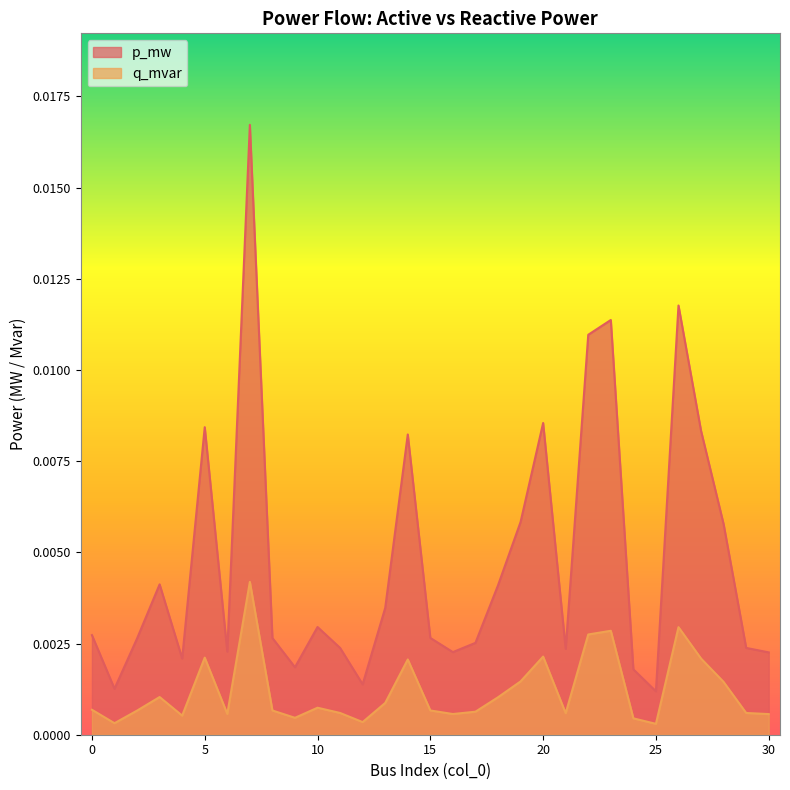

What are all the series names shown in the legend?

p_mw, q_mvar